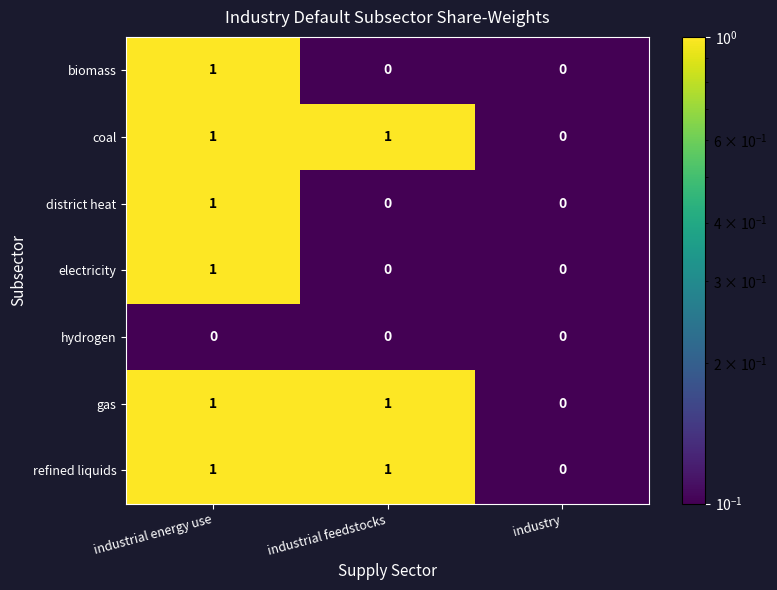

Reading left to right, transcribe all the data shown in this chart.

biomass: 1	0	0
coal: 1	1	0
district heat: 1	0	0
electricity: 1	0	0
hydrogen: 0	0	0
gas: 1	1	0
refined liquids: 1	1	0